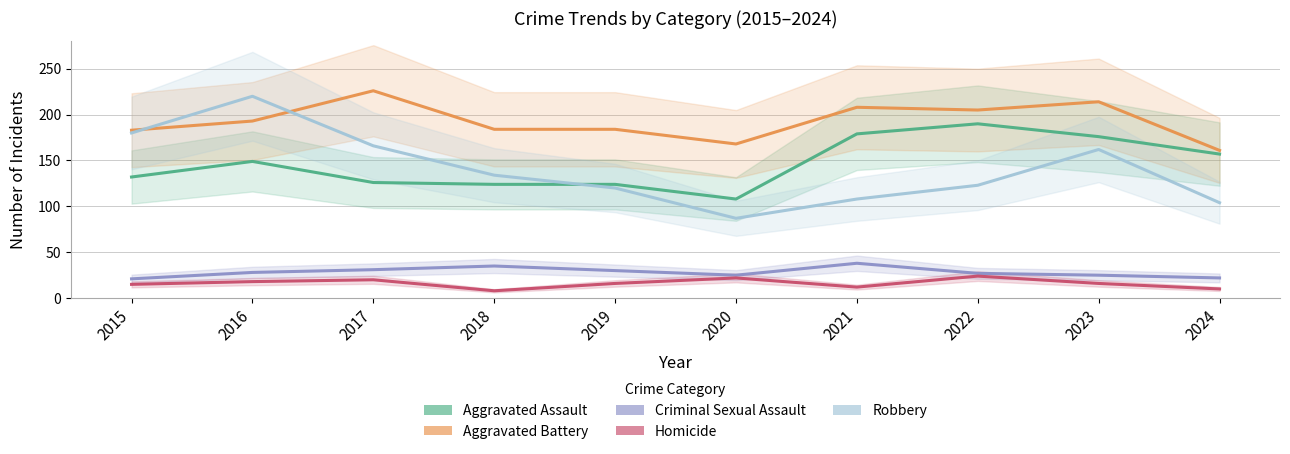

Does the chart have visible grid lines?

Yes